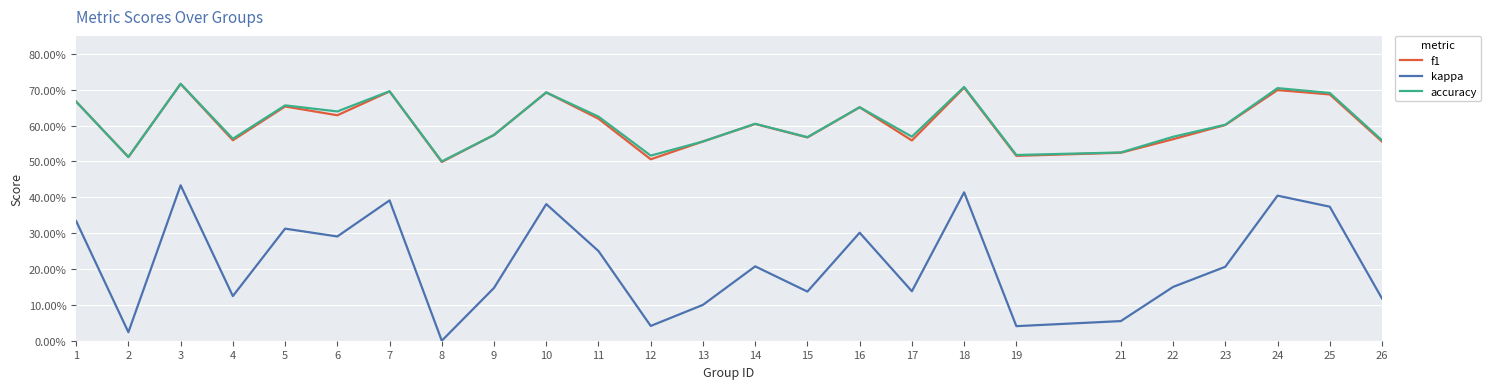

True or false: accuracy and f1 cross at least once.

False